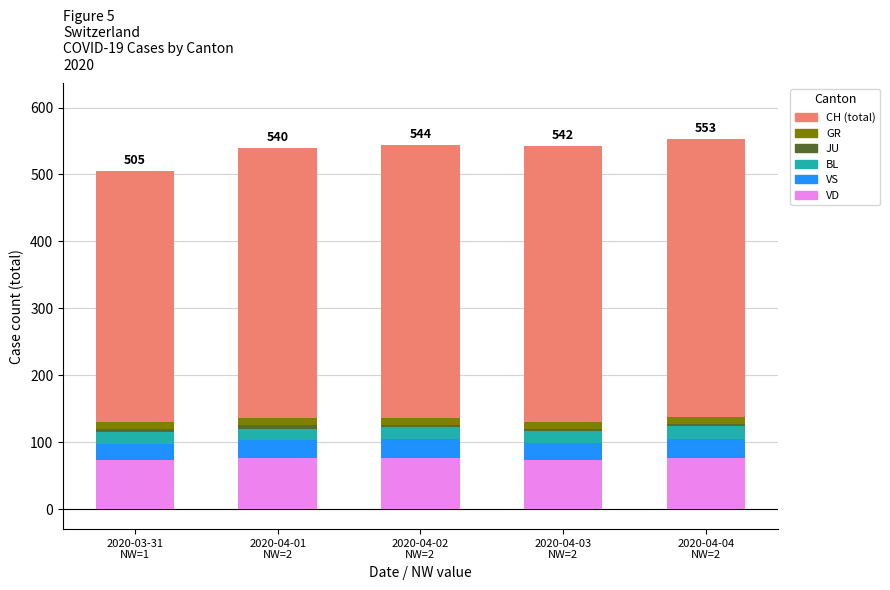

How many distinct data groups are displayed?

6